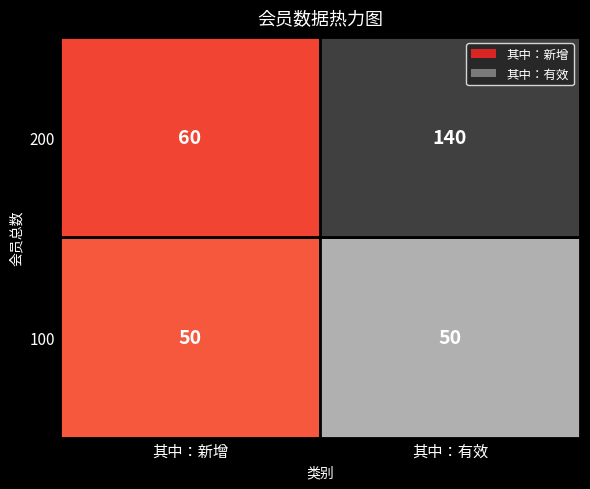

The 200 series shows 140 at 其中：有效. True or false?

True